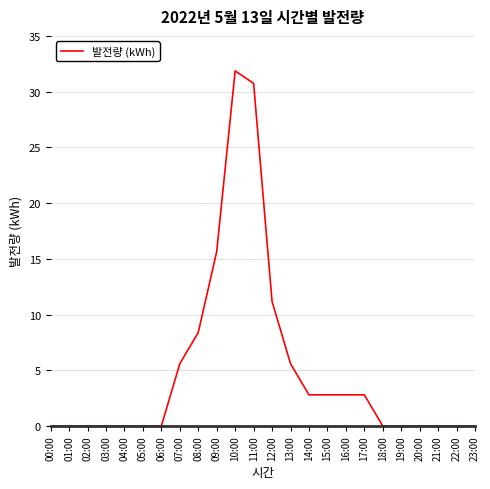

Reading left to right, what are all the values shown in this chart?

00:00=0.0	01:00=0.0	02:00=0.0	03:00=0.0	04:00=0.0	05:00=0.0	06:00=0.0	07:00=5.6	08:00=8.4	09:00=15.6	10:00=31.9	11:00=30.7	12:00=11.2	13:00=5.6	14:00=2.8	15:00=2.8	16:00=2.8	17:00=2.8	18:00=0.0	19:00=0.0	20:00=0.0	21:00=0.0	22:00=0.0	23:00=0.0